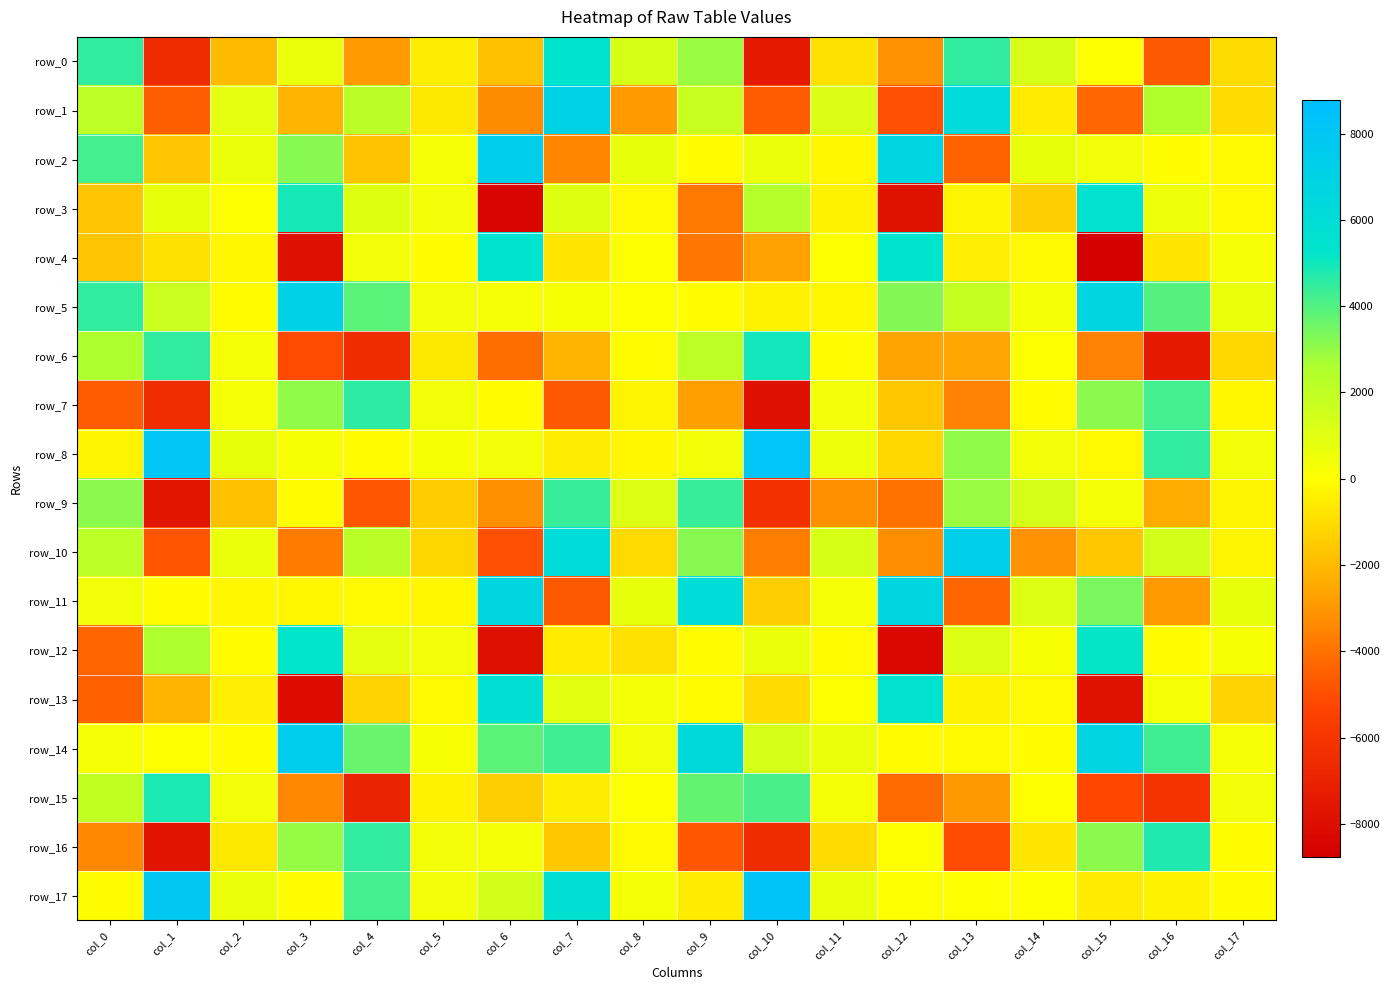

List the series in order of their peak value, highest first.

row_17, row_8, row_14, row_2, row_10, row_5, row_1, row_11, row_13, row_3, row_4, row_0, row_12, row_6, row_15, row_16, row_7, row_9